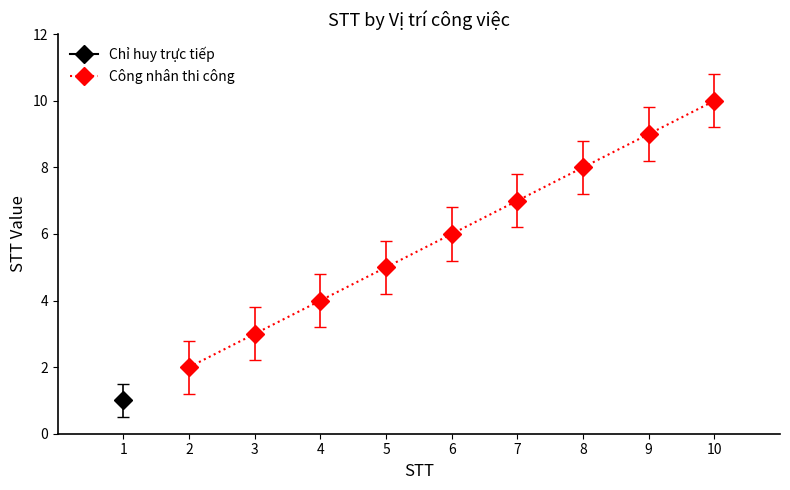

True or false: Công nhân thi công has a value of 15 at 9.

False